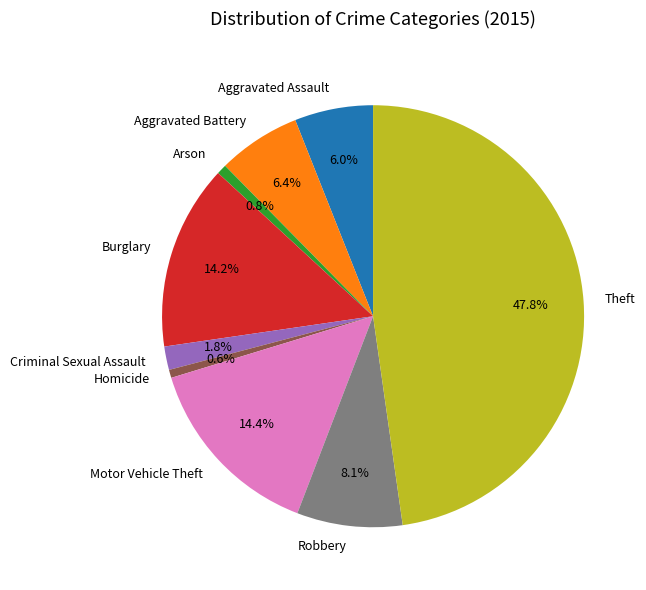

To the nearest percent, what is the average slice percentage?

11%